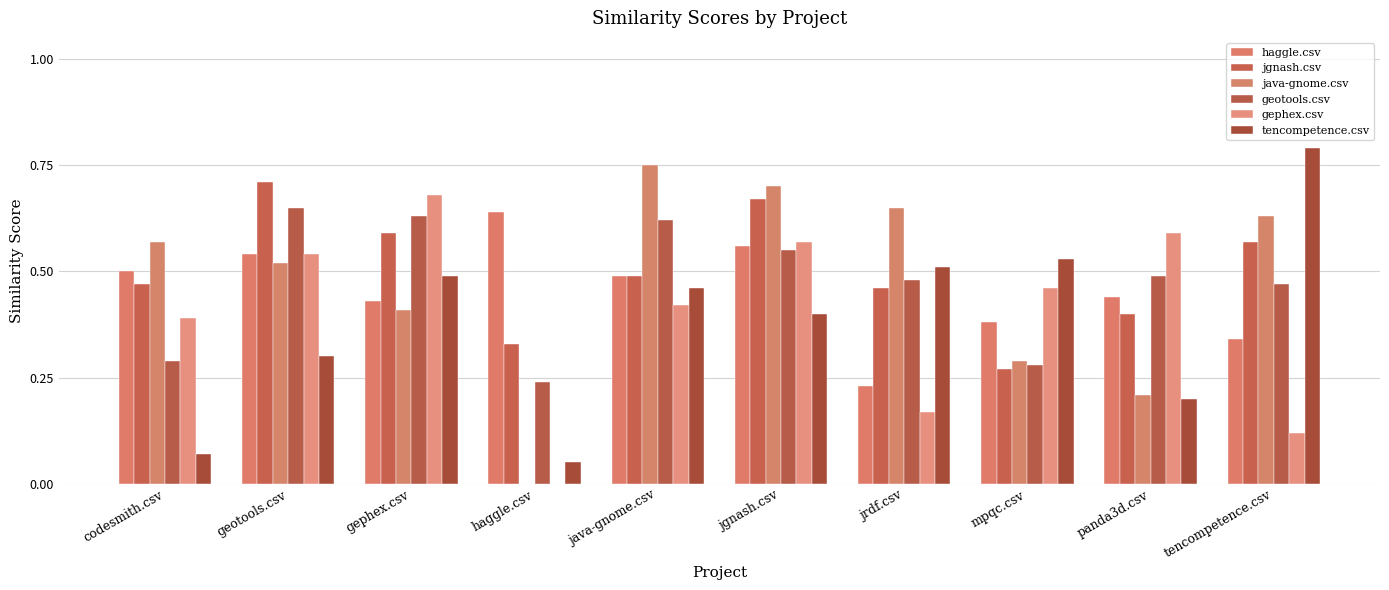

Does the chart contain stacked bars?

No